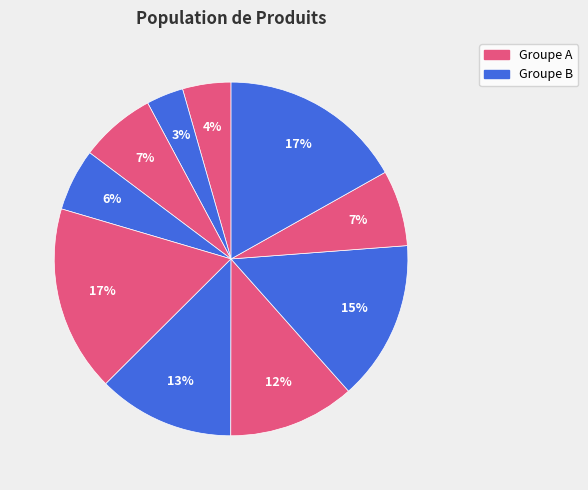

How many segments does this pie chart have?

10